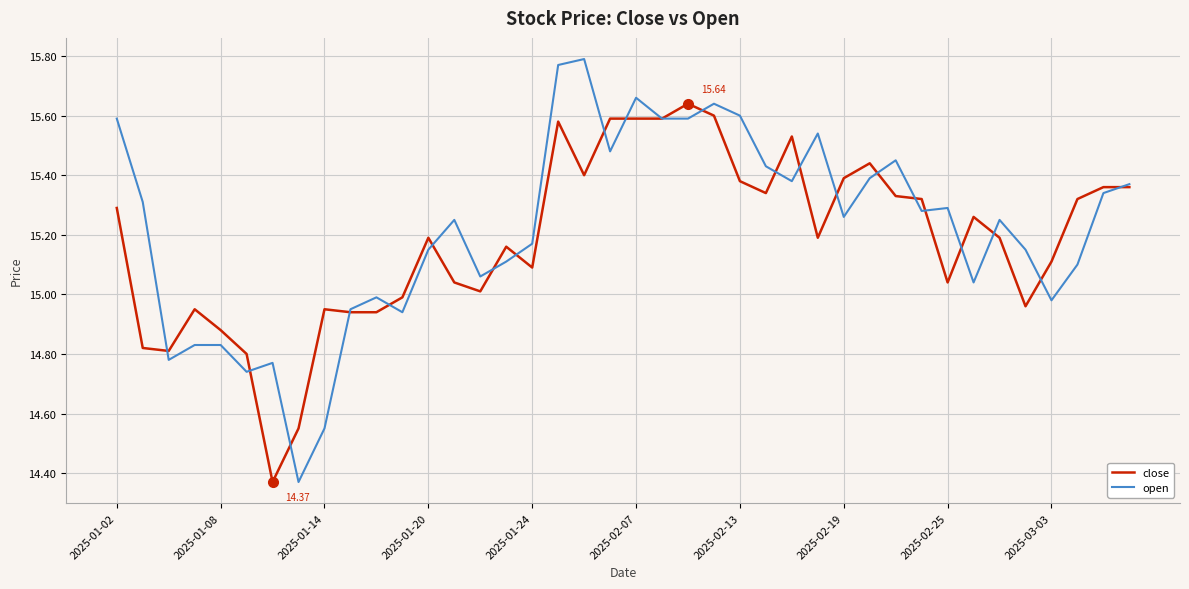

Which series has the largest range (max minus min)?

open